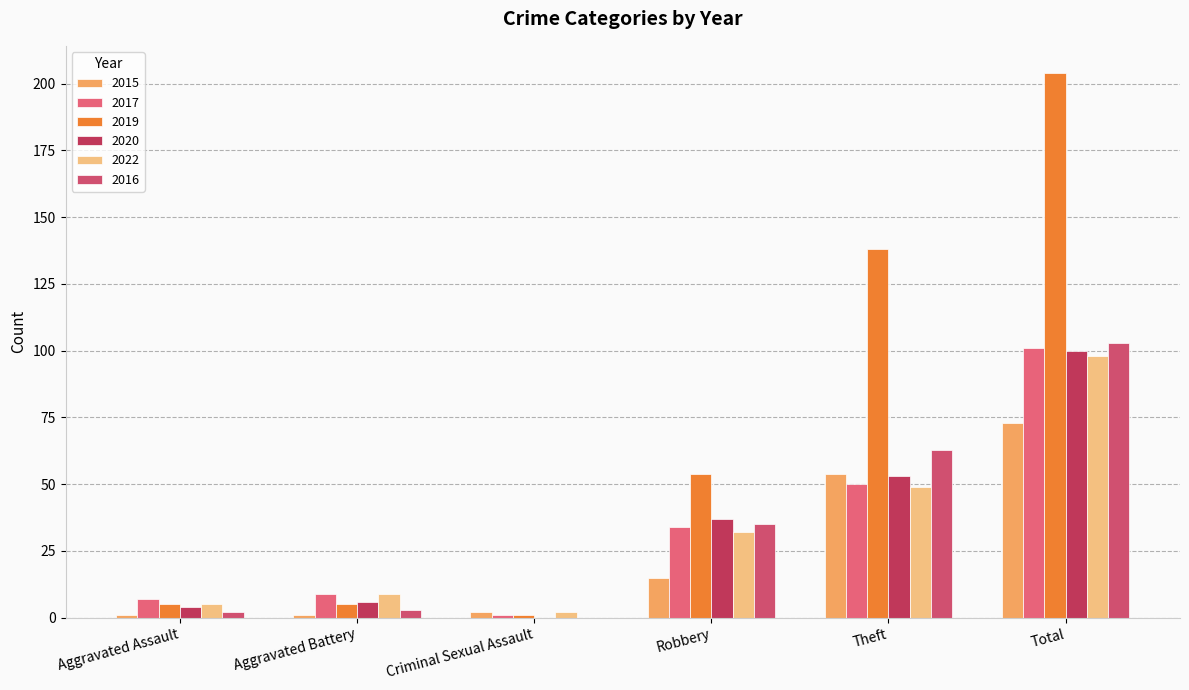

Reading left to right, extract all data points from this chart.

2015: 1	1	2	15	54	73
2017: 7	9	1	34	50	101
2019: 5	5	1	54	138	204
2020: 4	6	0	37	53	100
2022: 5	9	2	32	49	98
2016: 2	3	0	35	63	103